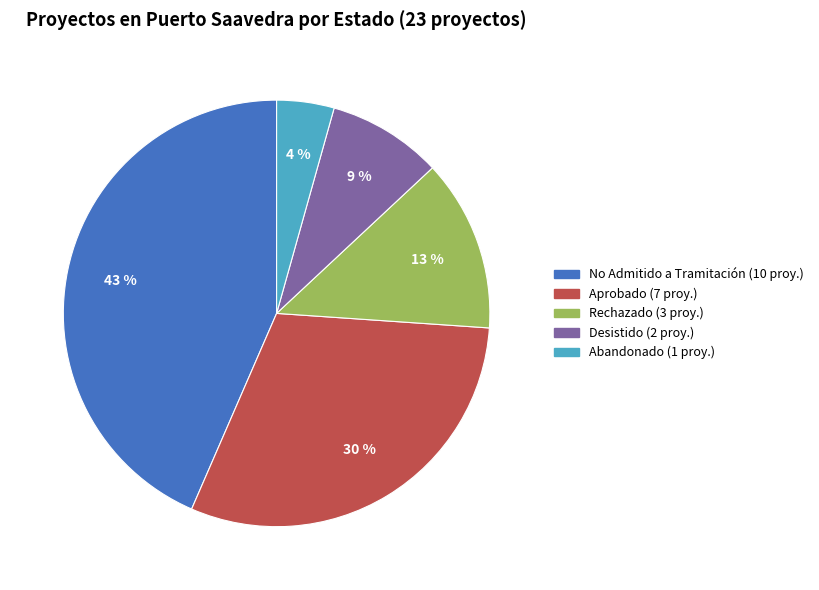

To the nearest percent, what is the average slice percentage?

20%